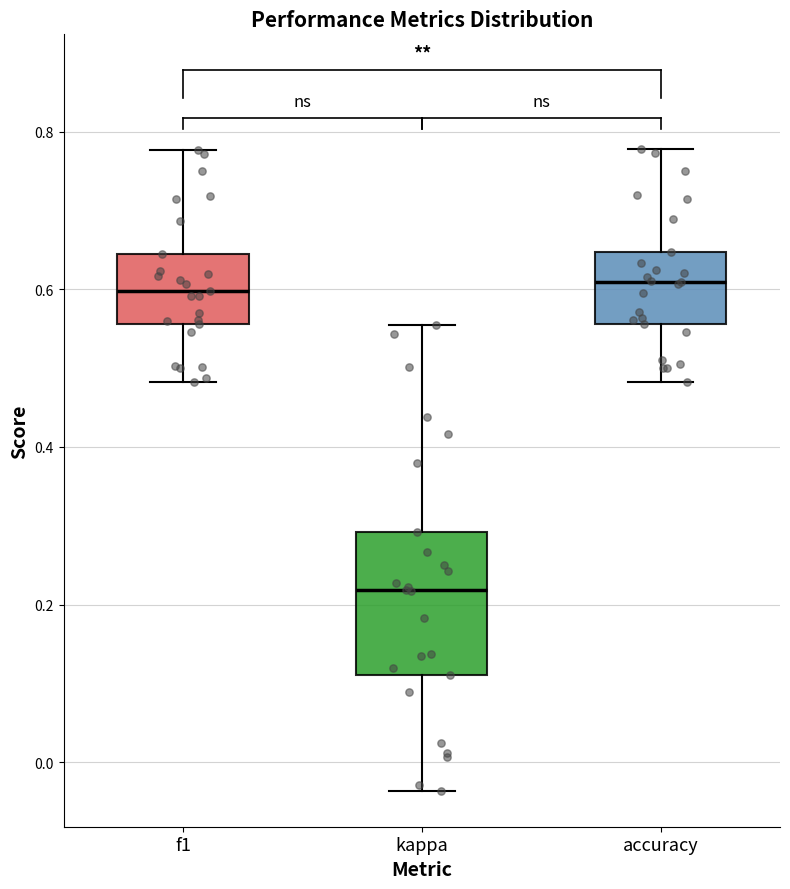

Reading left to right, transcribe this box plot: for each box, give where its median line is, the range the box spans, and where its two whiskers end, as read against the y-axis. The values are not printed on the chart, so give them approximately, as read against the axis.

f1: median 0.60, box 0.56 to 0.64, whiskers 0.48 to 0.78
kappa: median 0.22, box 0.12 to 0.30, whiskers -0.04 to 0.56
accuracy: median 0.60, box 0.56 to 0.64, whiskers 0.48 to 0.78